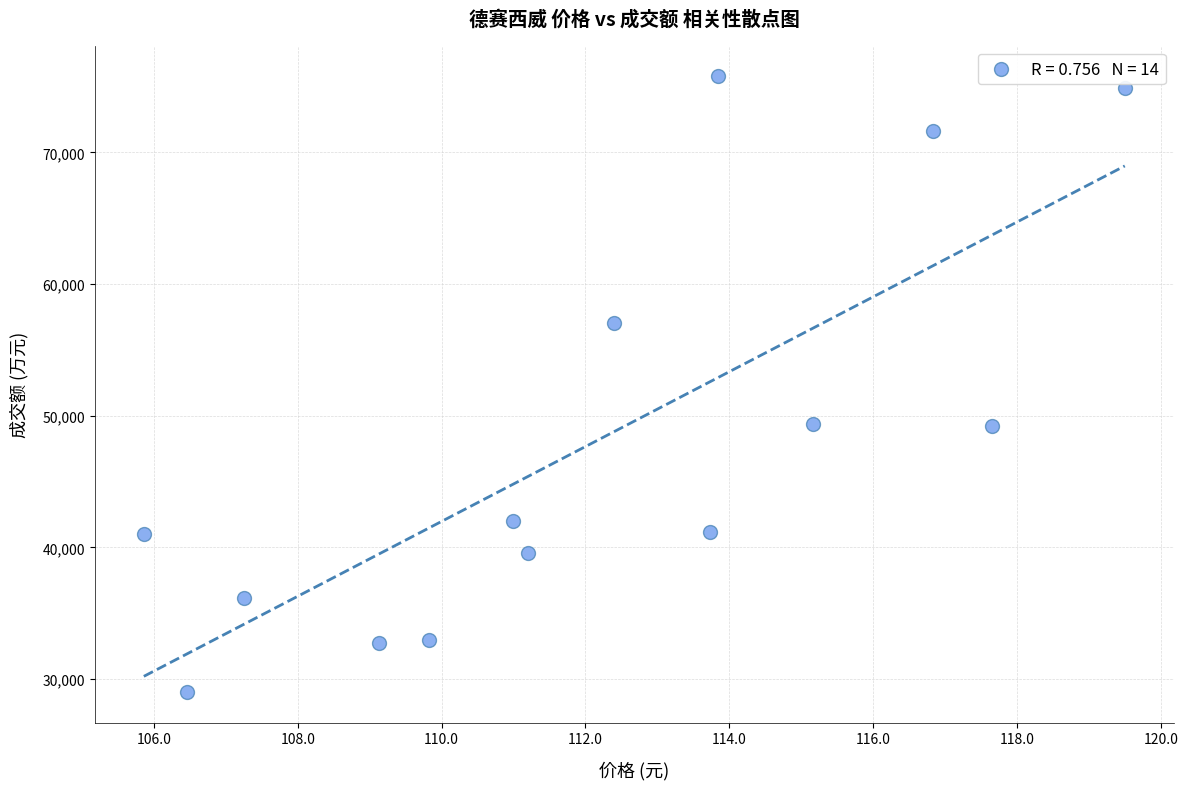

What is the range of Y values (max minus min)?

46753